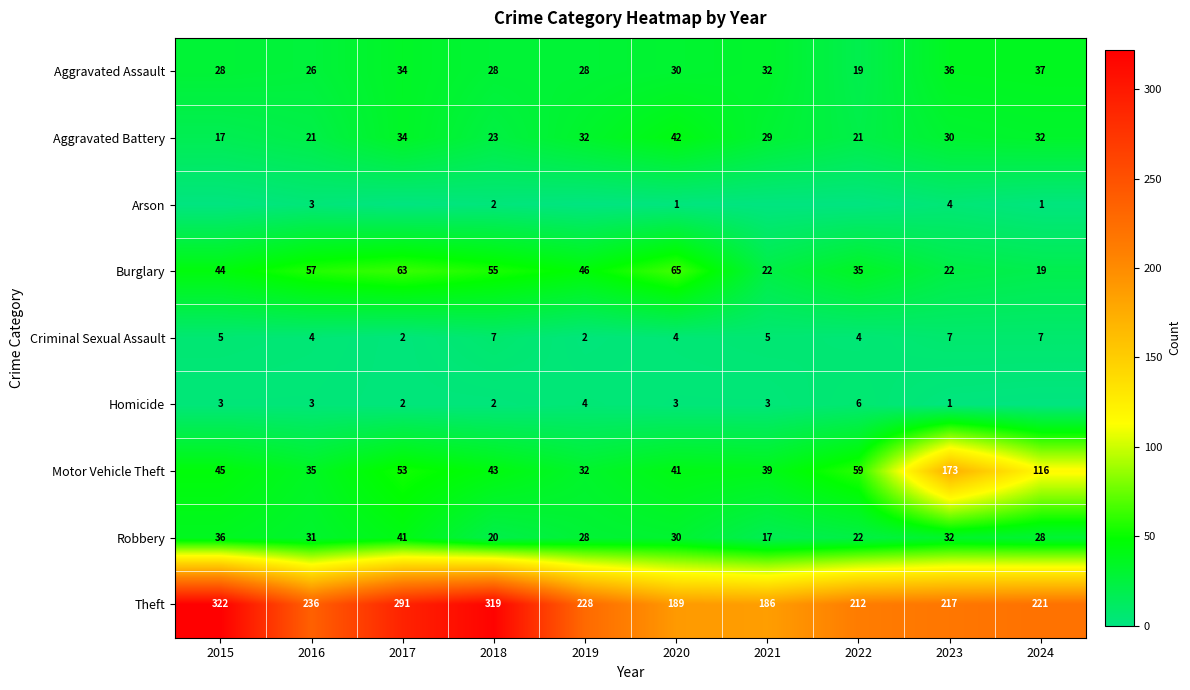

At which label does Burglary first exceed 46?

2016